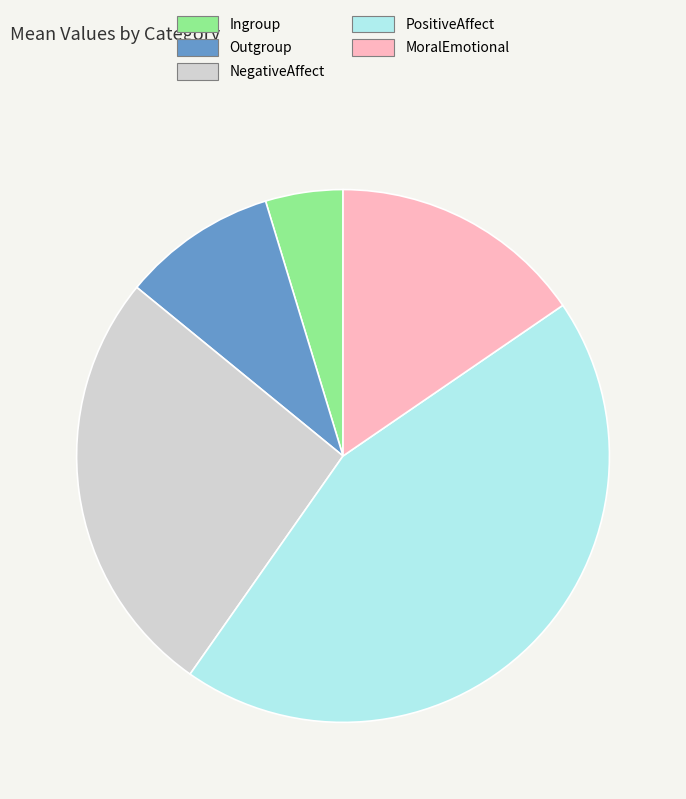

Do Outgroup and PositiveAffect together represent more than half of the pie?

Yes